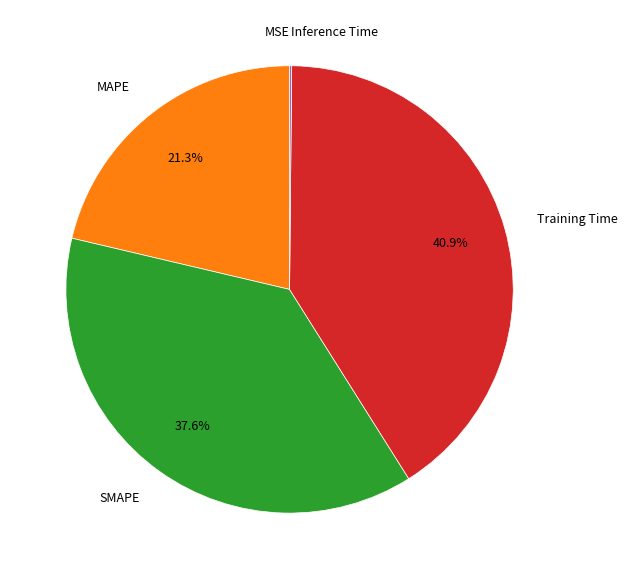

To the nearest percent, what is the average slice percentage?

20%